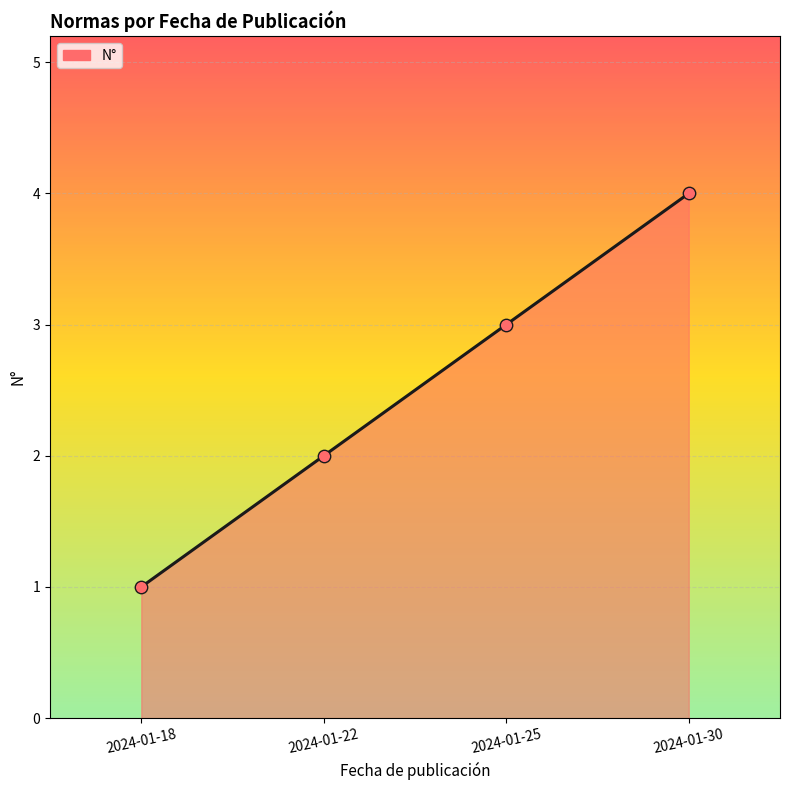

Between 2024-01-25 and 2024-01-30, which is larger?

2024-01-30